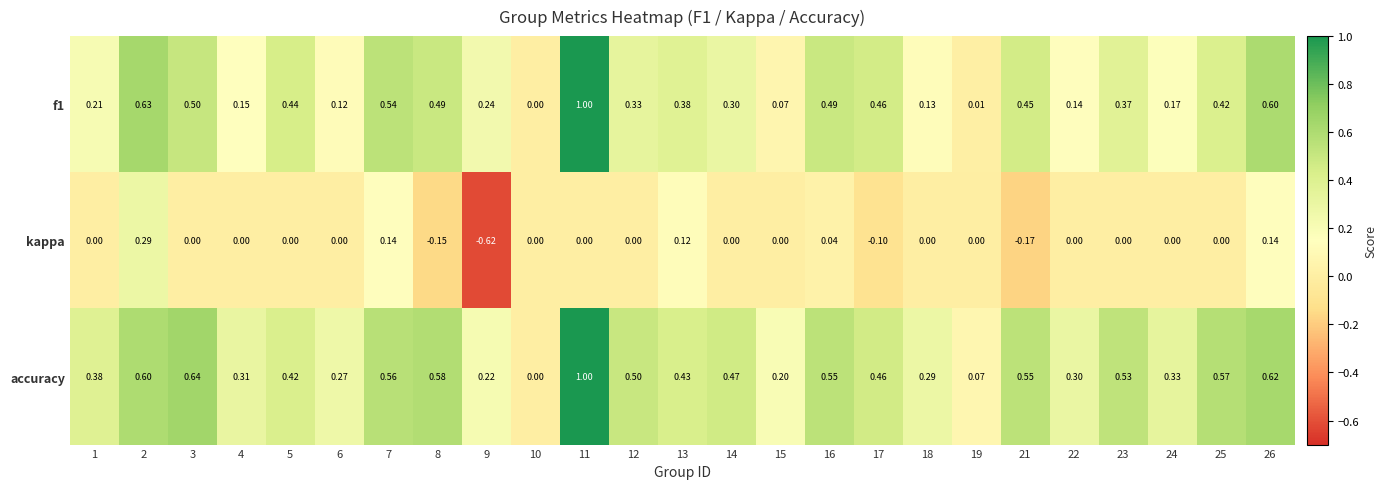

Which series changed the most between 10 and 15?

accuracy